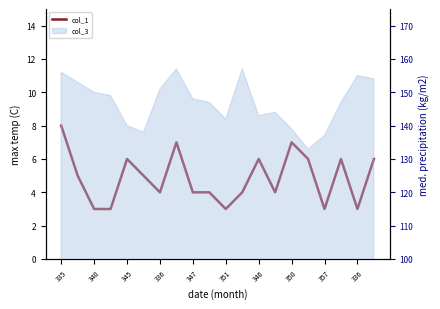

True or false: the data shows 1 at 336.

False